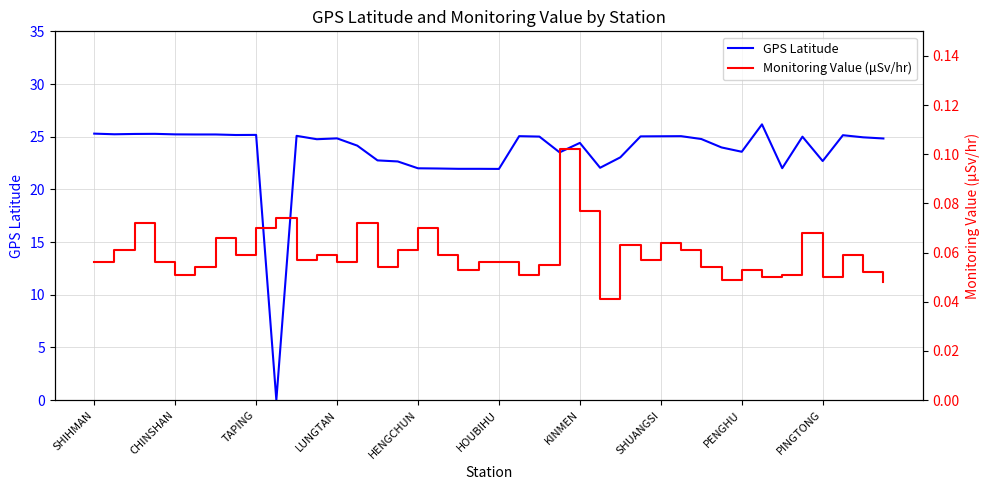

The GPS Latitude series shows 15.0 at PENGHU. True or false?

False